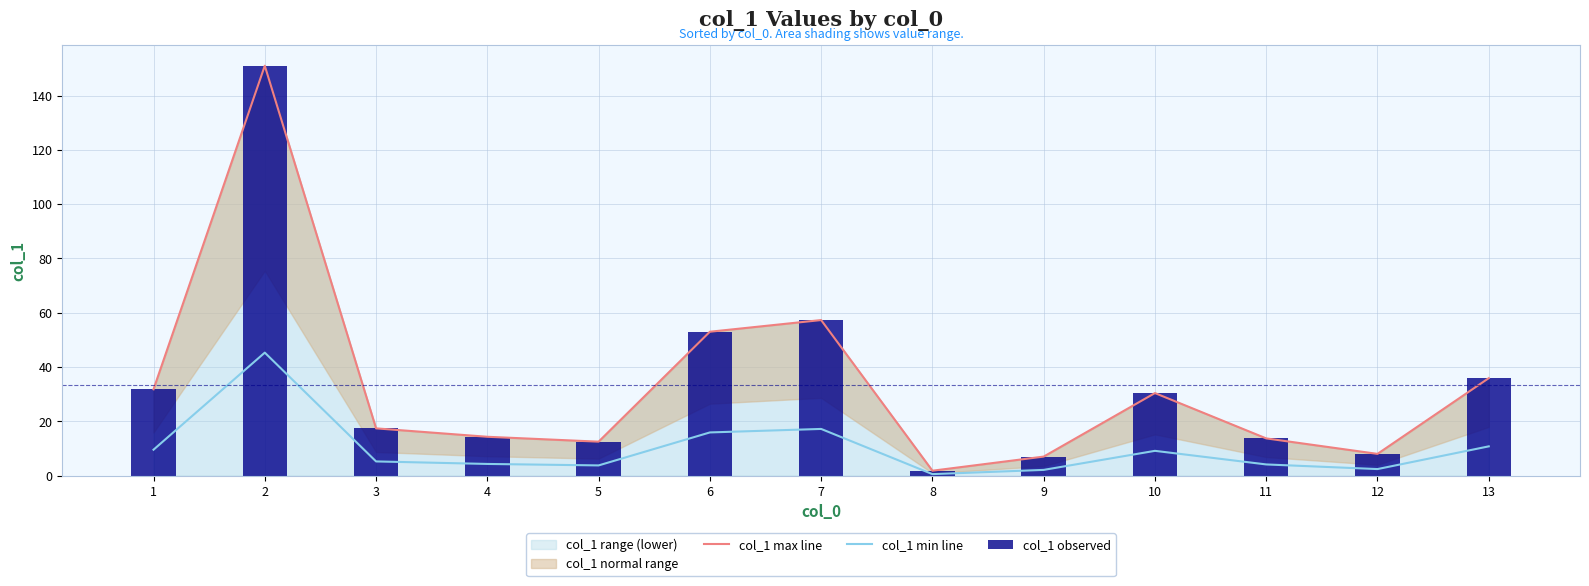

What is the difference between the highest and lowest values at 10?

21.3